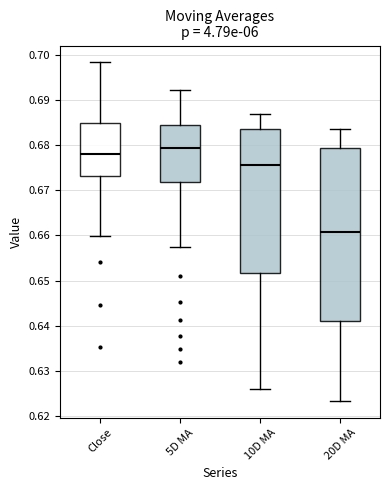

Which box has the highest median line?

5D MA